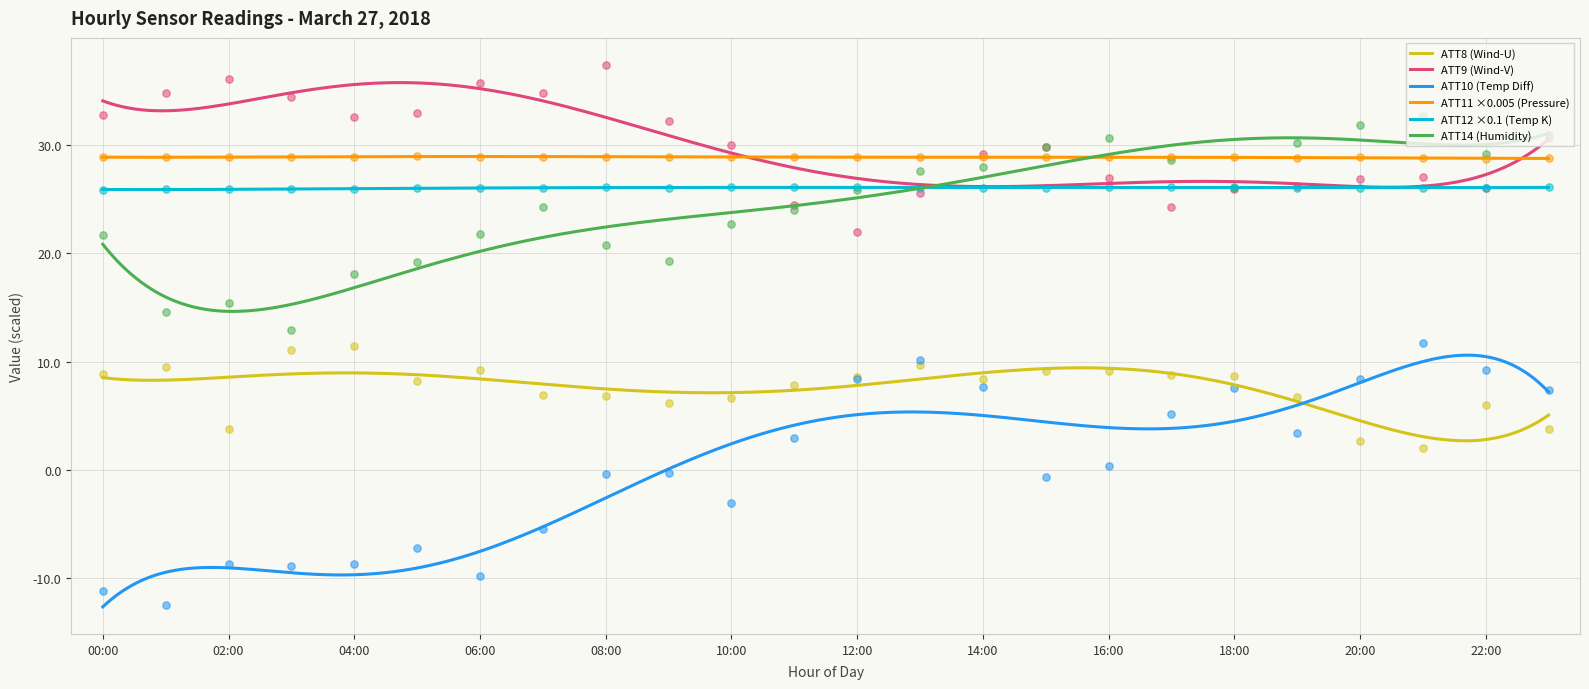

At which category is the sum across all series the highest?

21